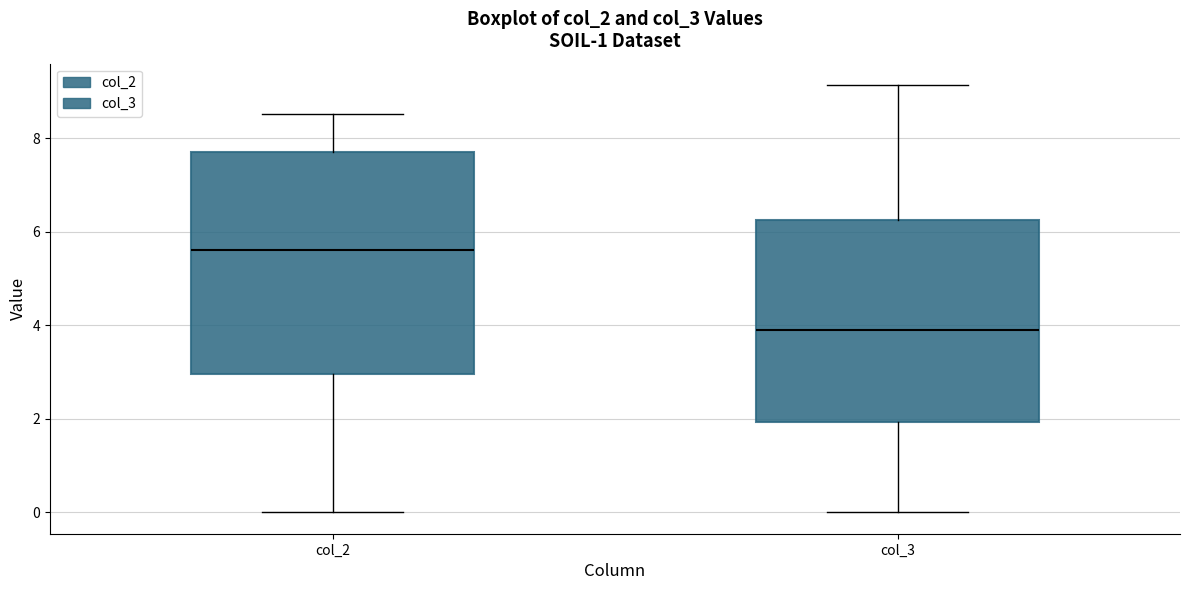

Which box's median line is the lowest?

col_3